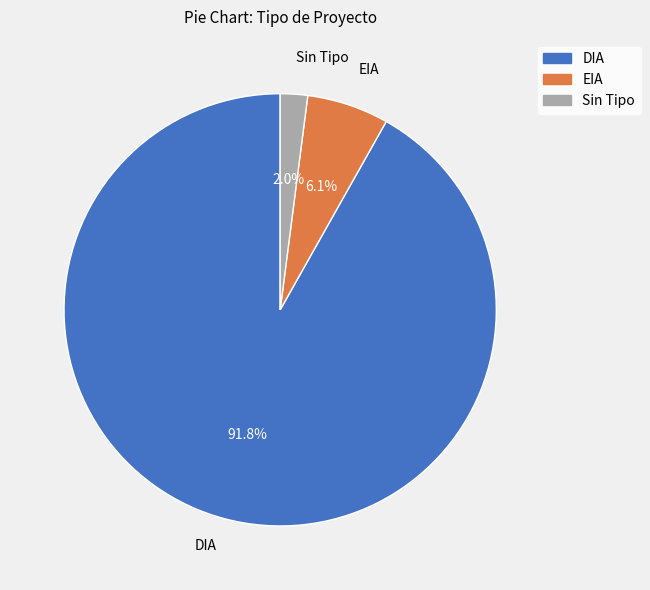

Is there any slice that represents more than half of the pie?

Yes